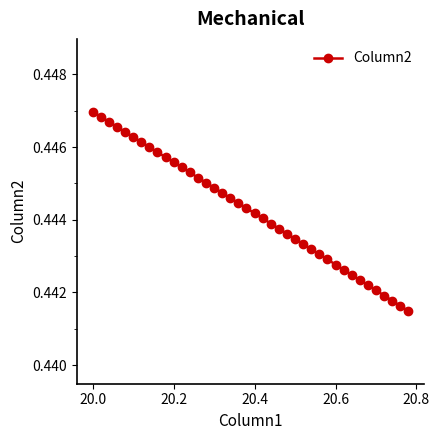

Count the values in the range 0 to 1.

40